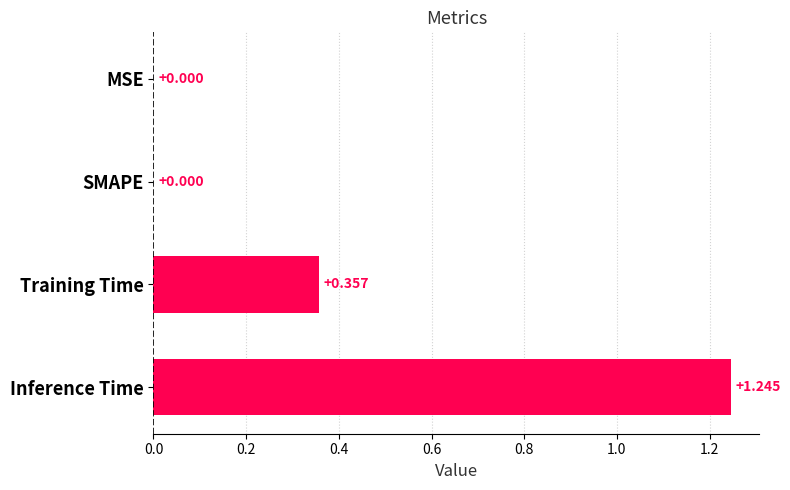

Which label corresponds to the largest value in the chart?

Inference Time